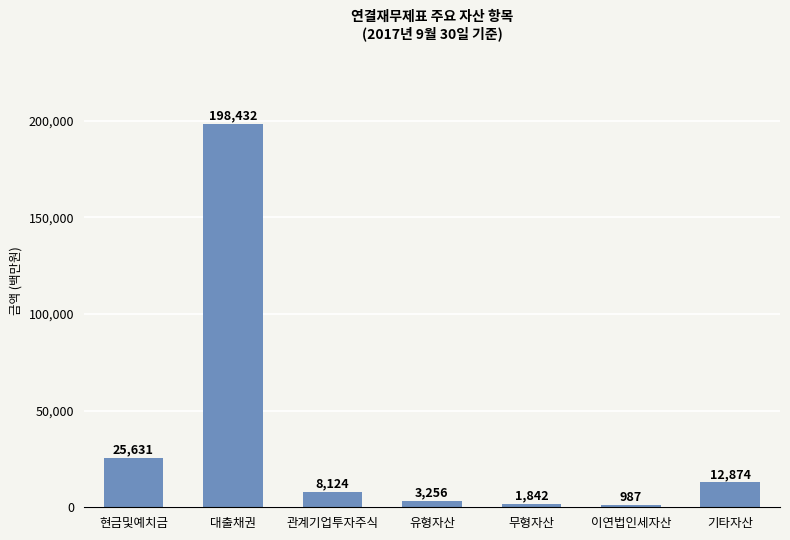

Reading left to right, what are all the values shown in this chart?

현금및예치금=25631	대출채권=198432	관계기업투자주식=8124	유형자산=3256	무형자산=1842	이연법인세자산=987	기타자산=12874